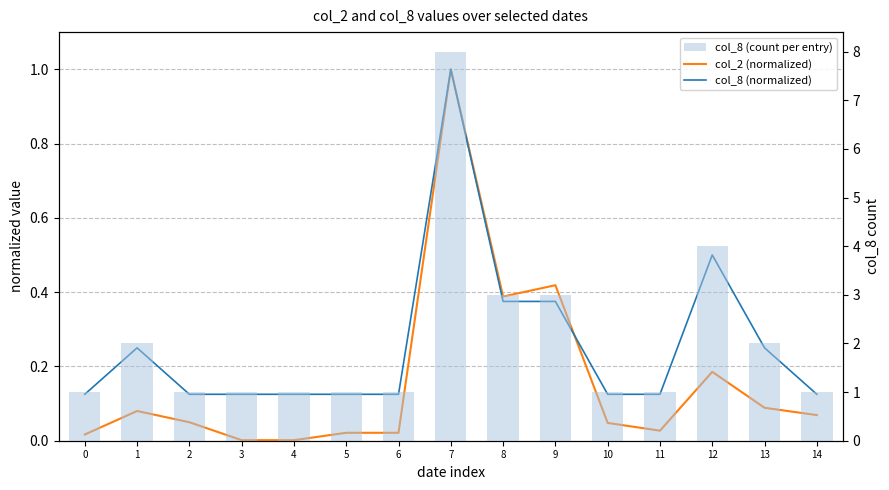

How many distinct data groups are displayed?

3